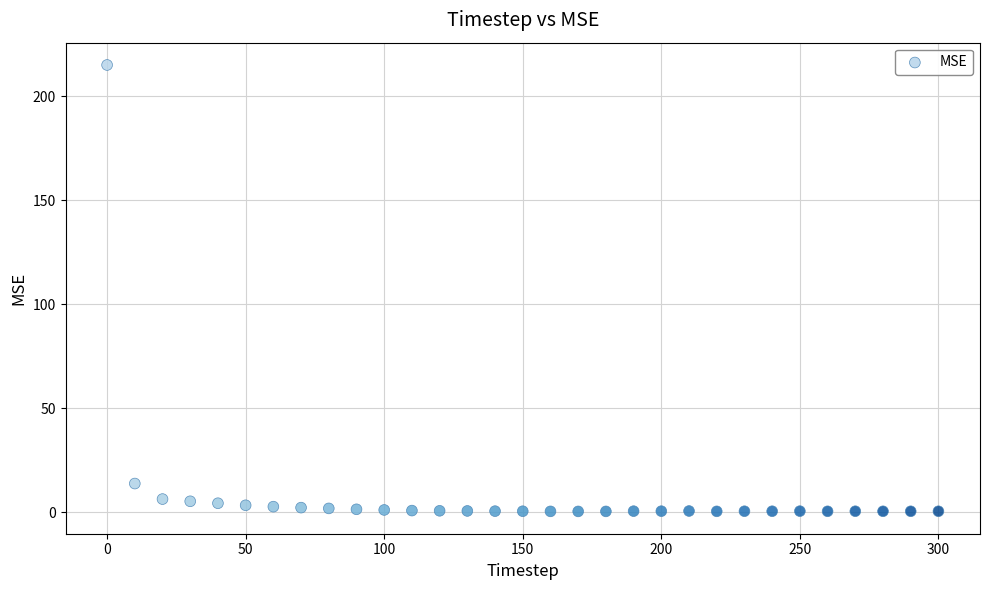

What is the range of Y values (max minus min)?

214.6